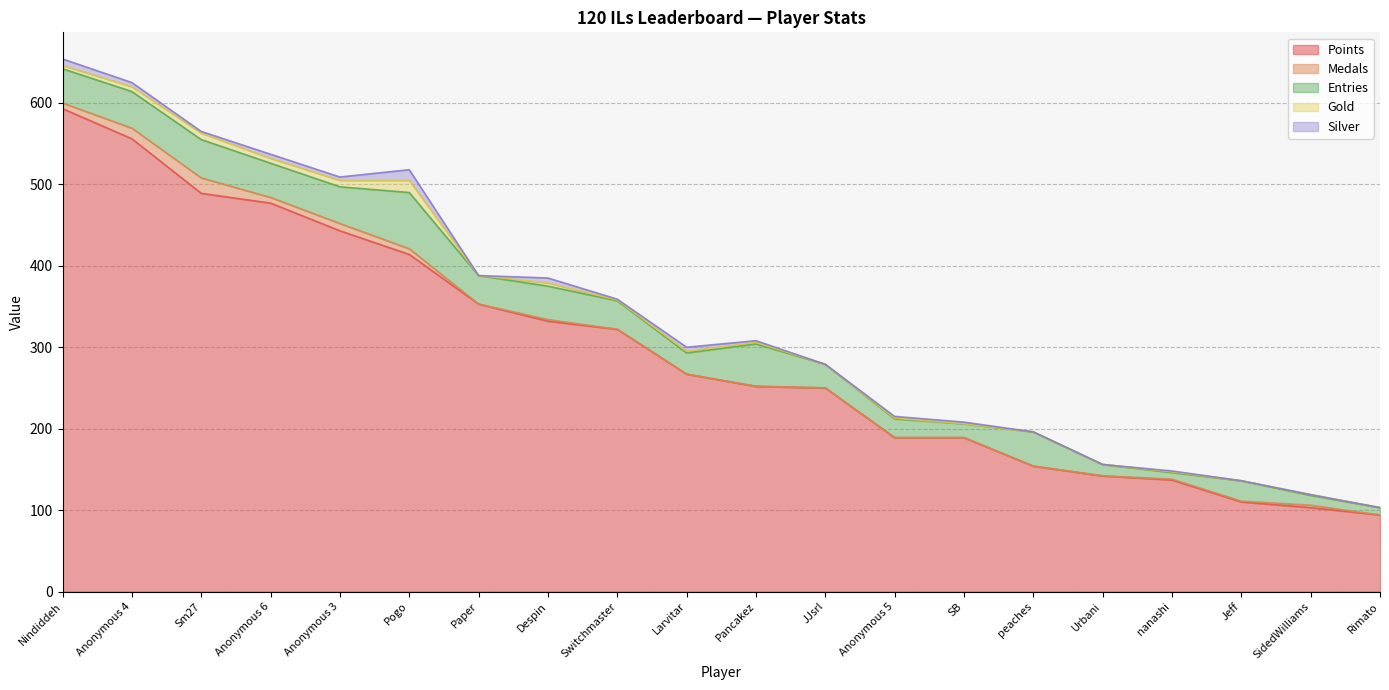

At which category does the chart reach its peak across all series?

Nindiddeh